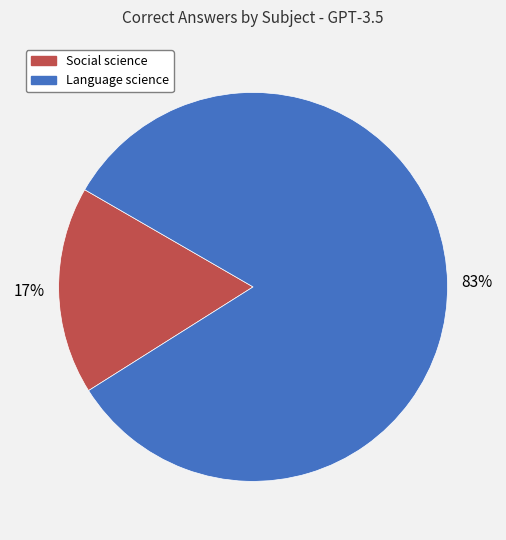

Is it true that Language science is 83% of the pie?

True